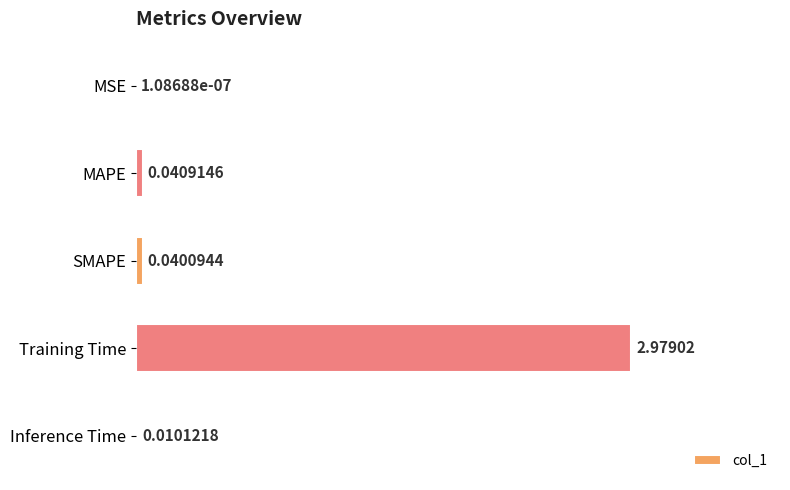

What is the sum of all values?

3.1